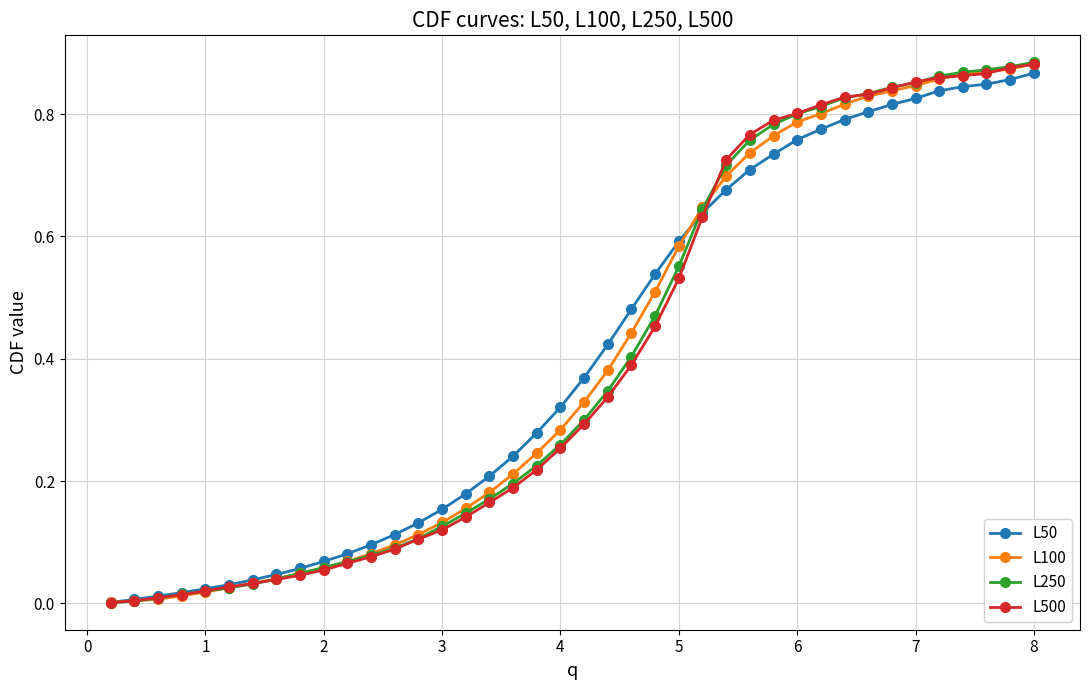

Is this an area chart (filled region under the line)?

No